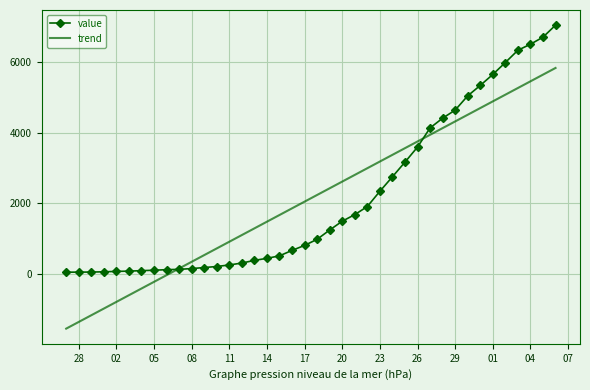

Which series has the largest range (max minus min)?

trend